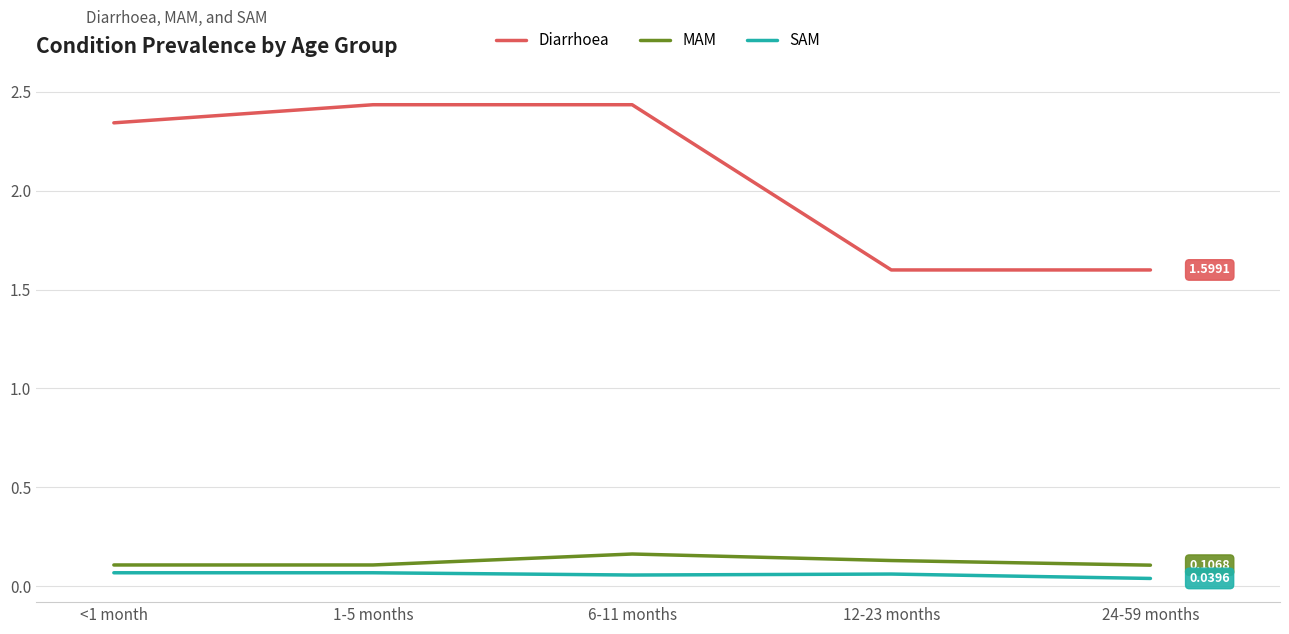

What position from the right is 12-23 months?

2